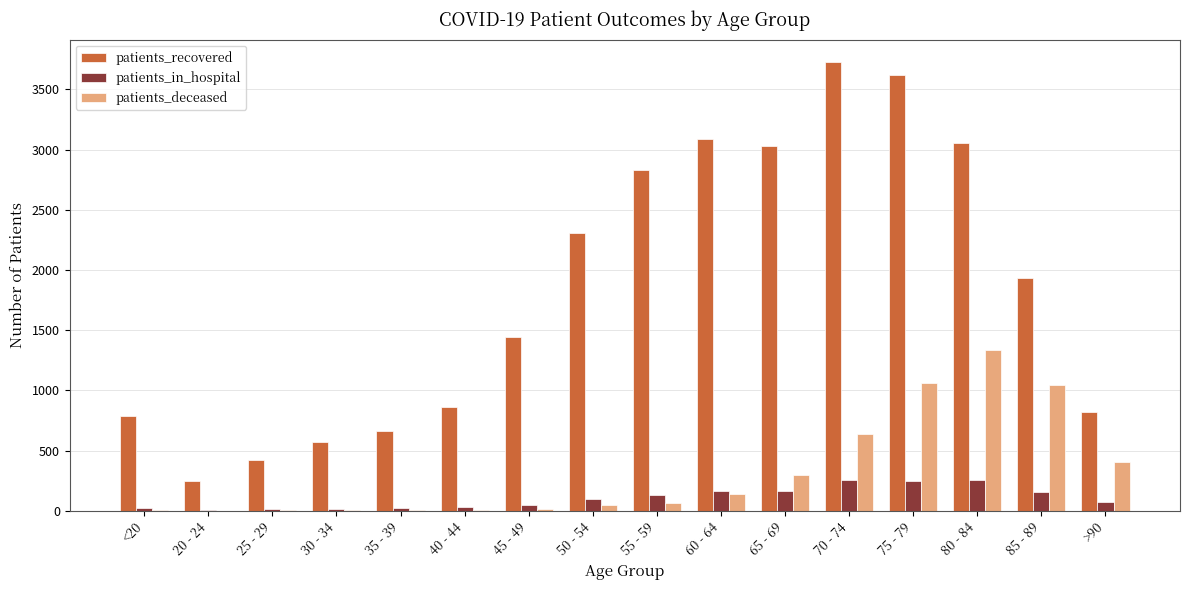

True or false: patients_recovered has a value of 1286 at 65 - 69.

False